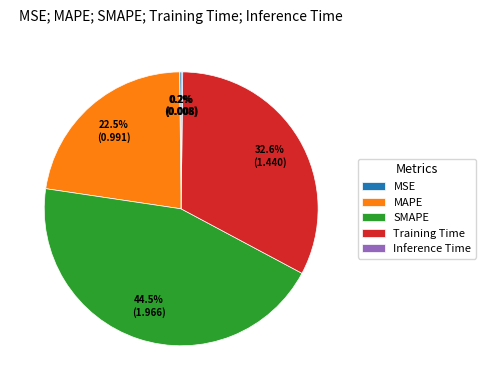

What percentage do Training Time and MAPE together represent?

55.1%